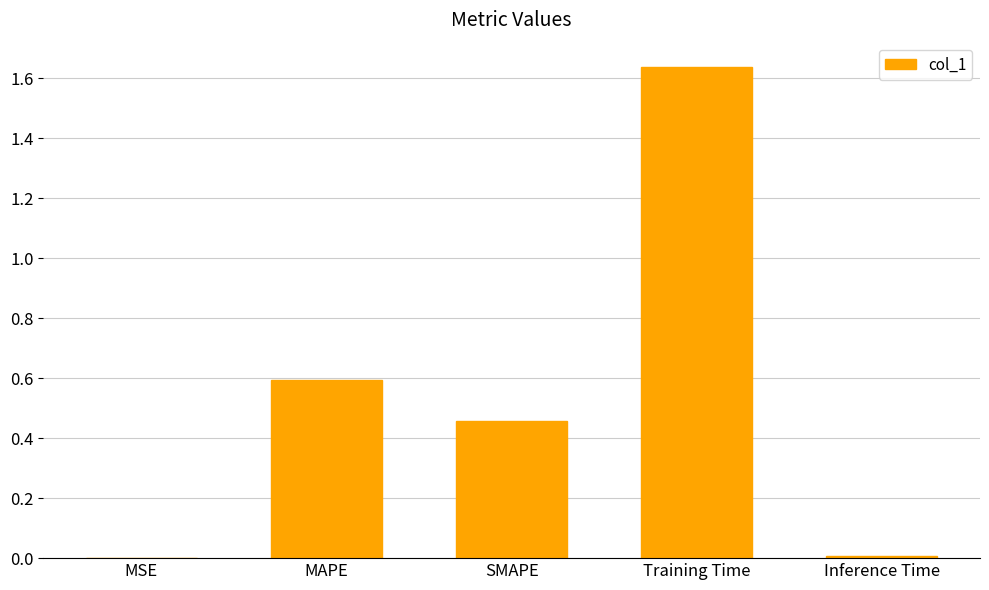

The chart shows a value of 0.6 at MAPE. True or false?

True